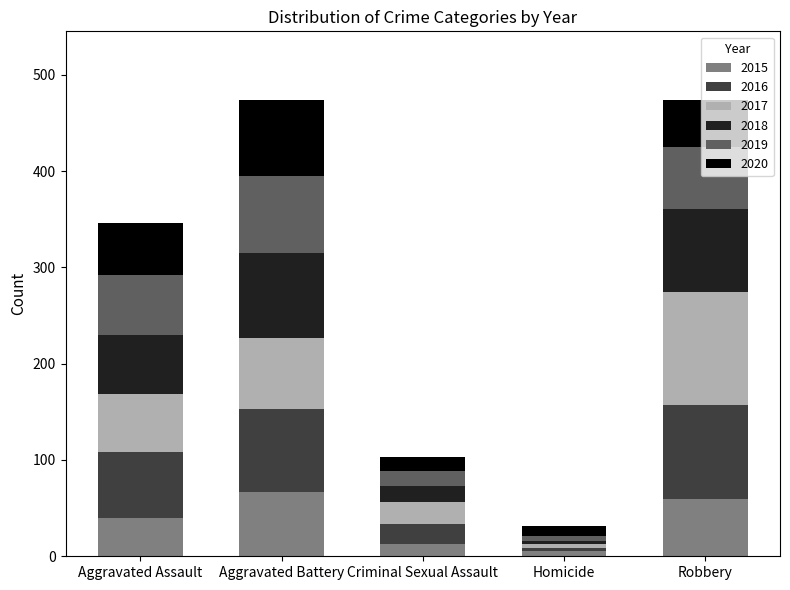

Is it true that 2015 equals 118 at Aggravated Battery?

False